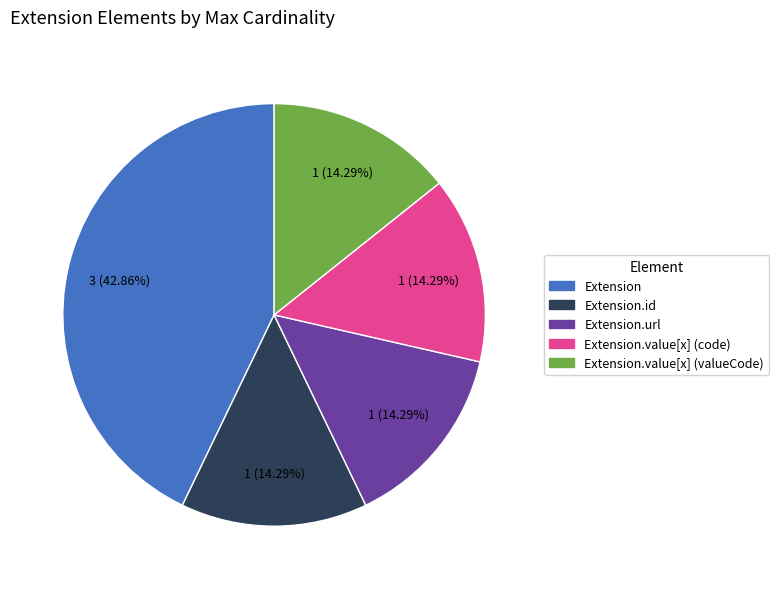

Does any single category account for the majority?

No